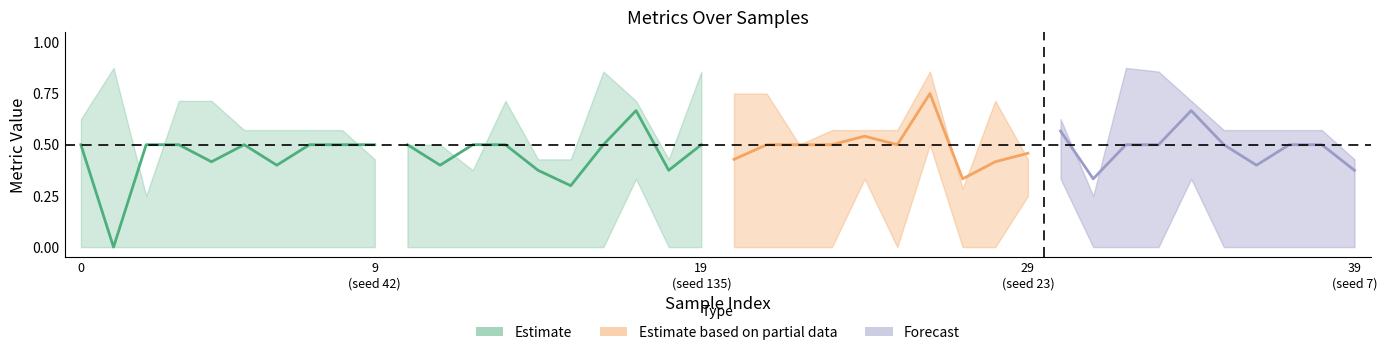

Is this an area chart (filled region under the line)?

No